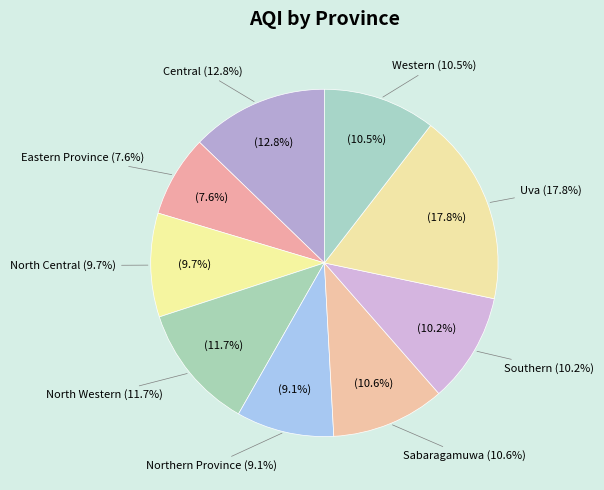

True or false: Eastern Province accounts for 8% of the total.

True